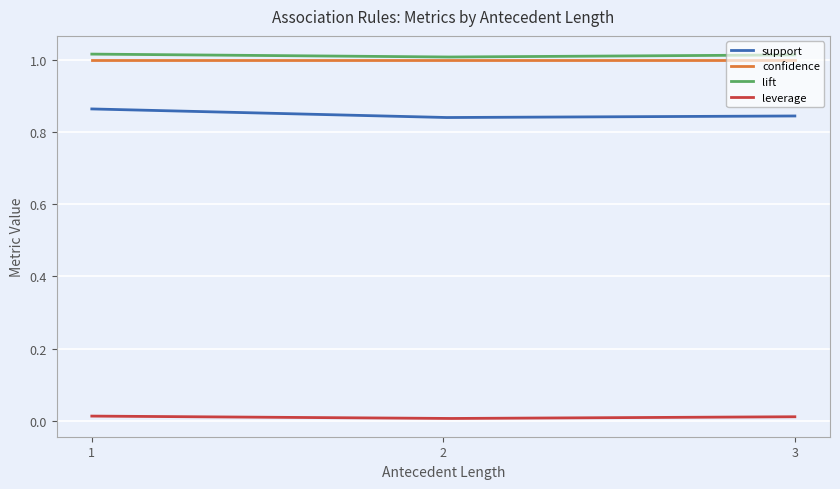

True or false: confidence and support cross at least once.

False